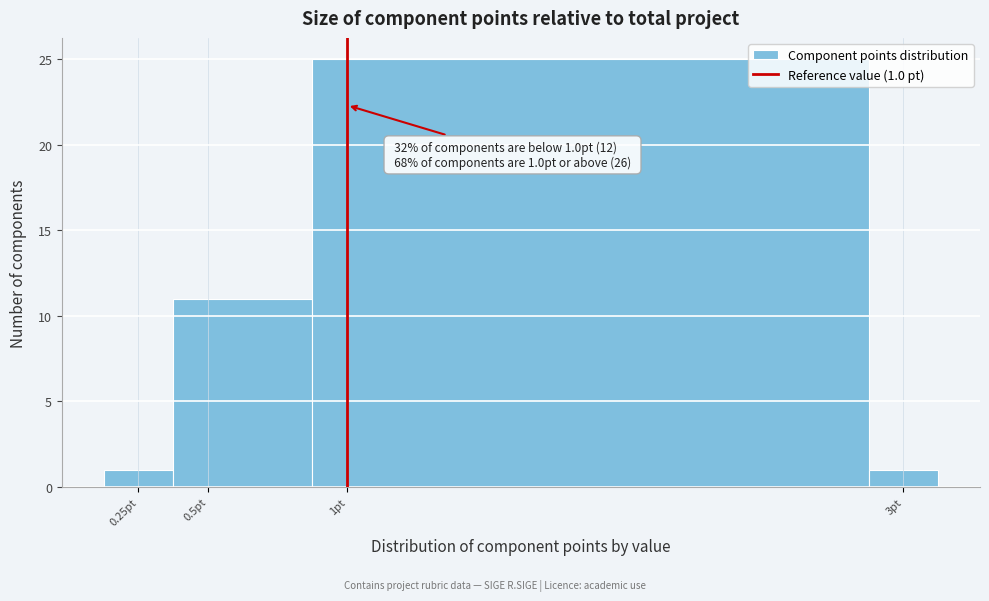

Which range on the x-axis has the tallest bar?

0.875 to 2.875